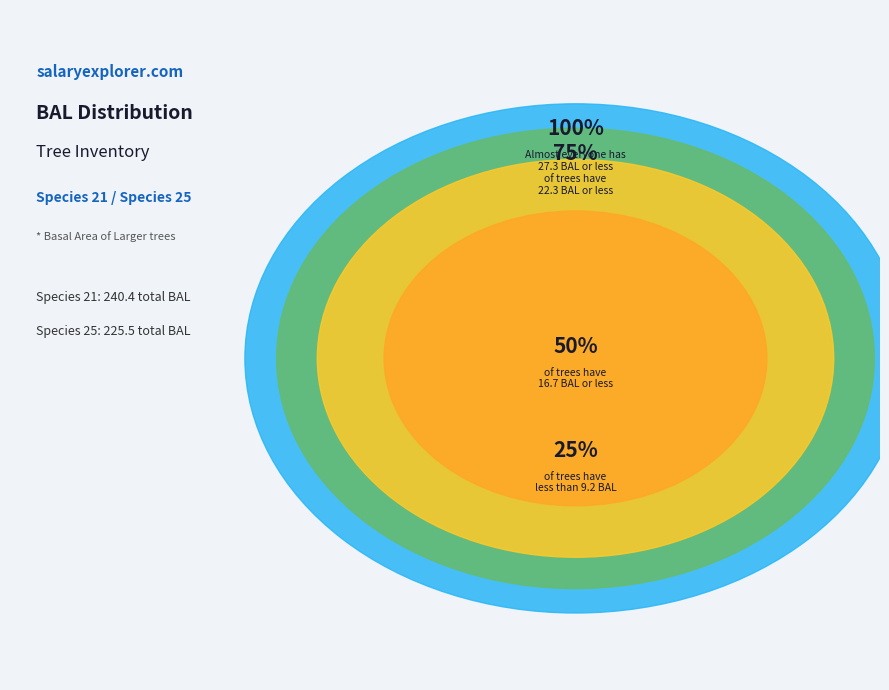

Is 21 the majority of the pie?

No